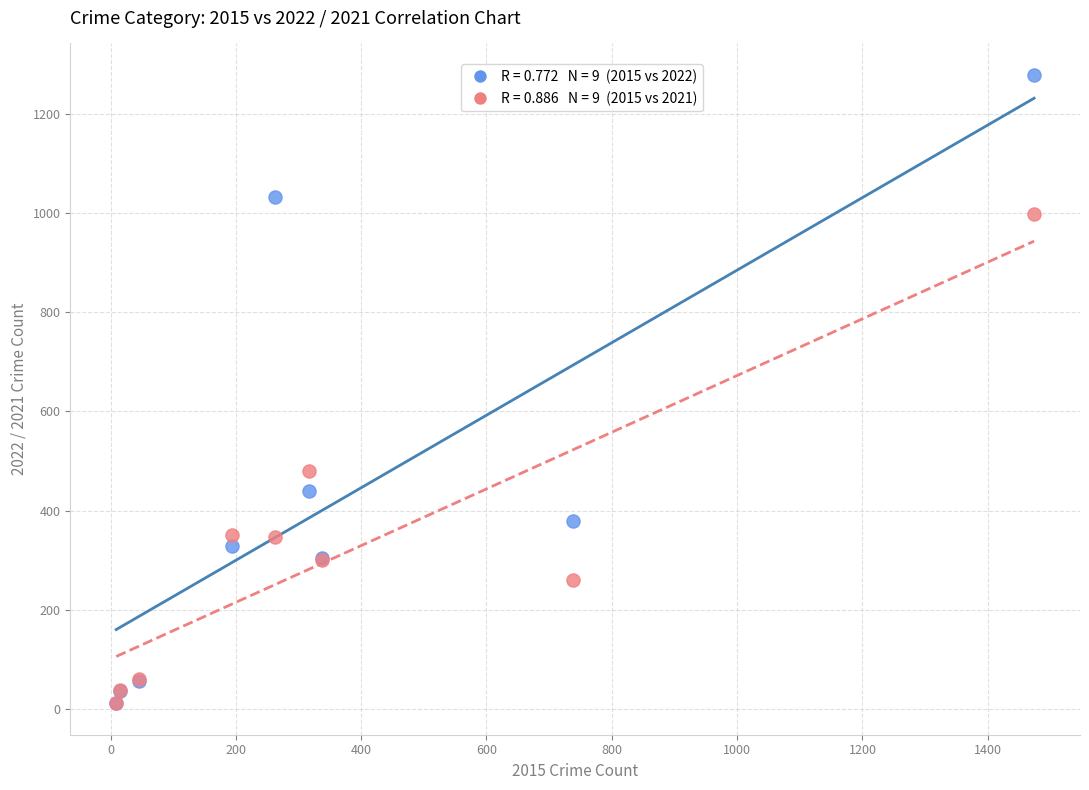

Across all series, what Y value is closest to 645?

479